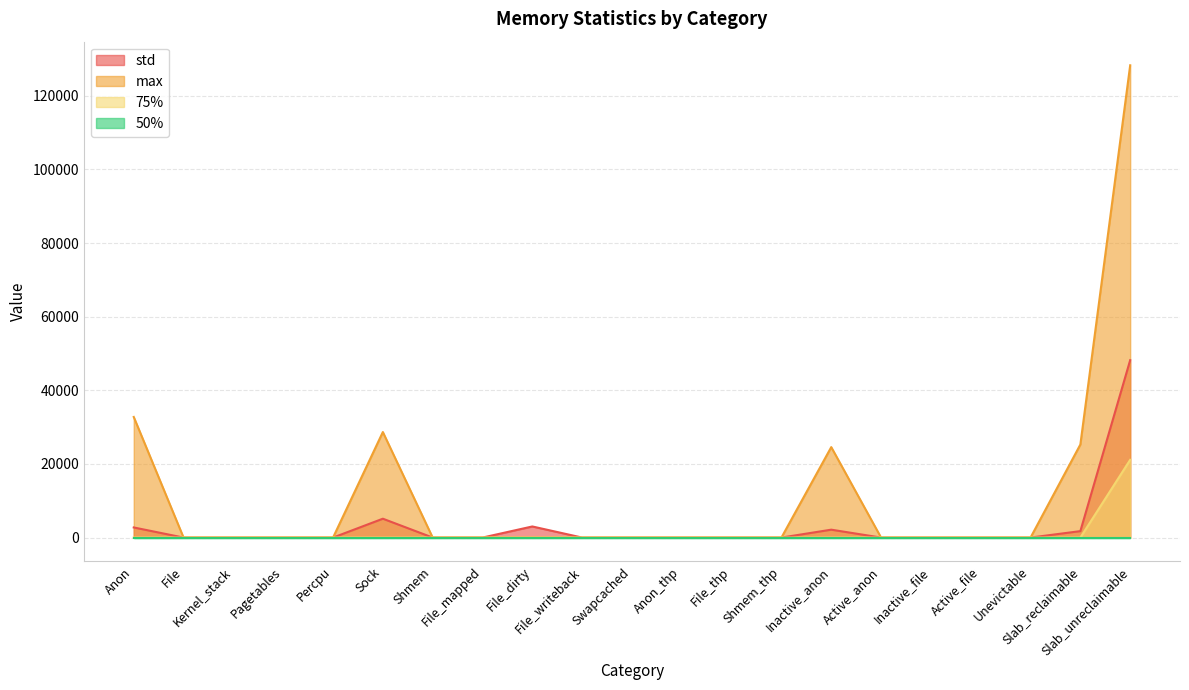

Between Inactive_file and Unevictable, which series saw the biggest shift?

std